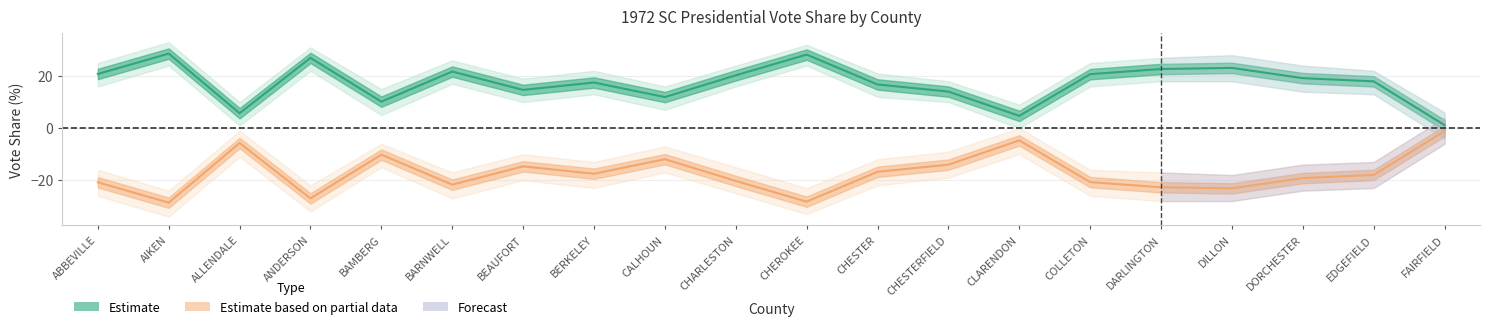

True or false: DemVotesMajorPercent has more than 0 points higher than both neighbors.

True